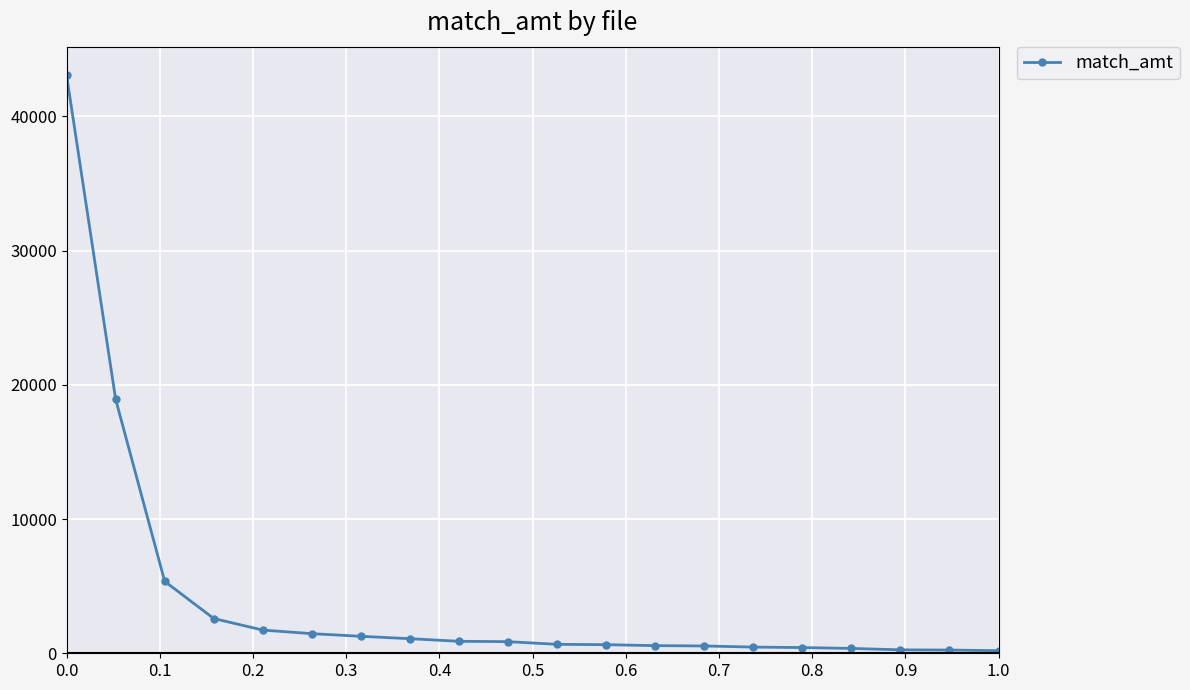

What is the average value?

4079